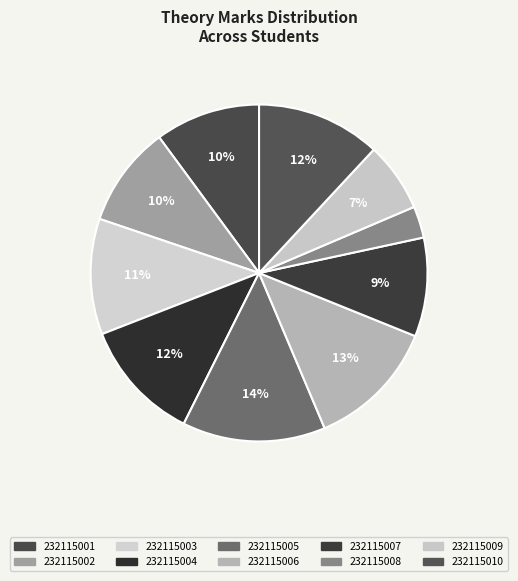

To the nearest percent, what is the difference between the largest and smallest slice percentages?

11%